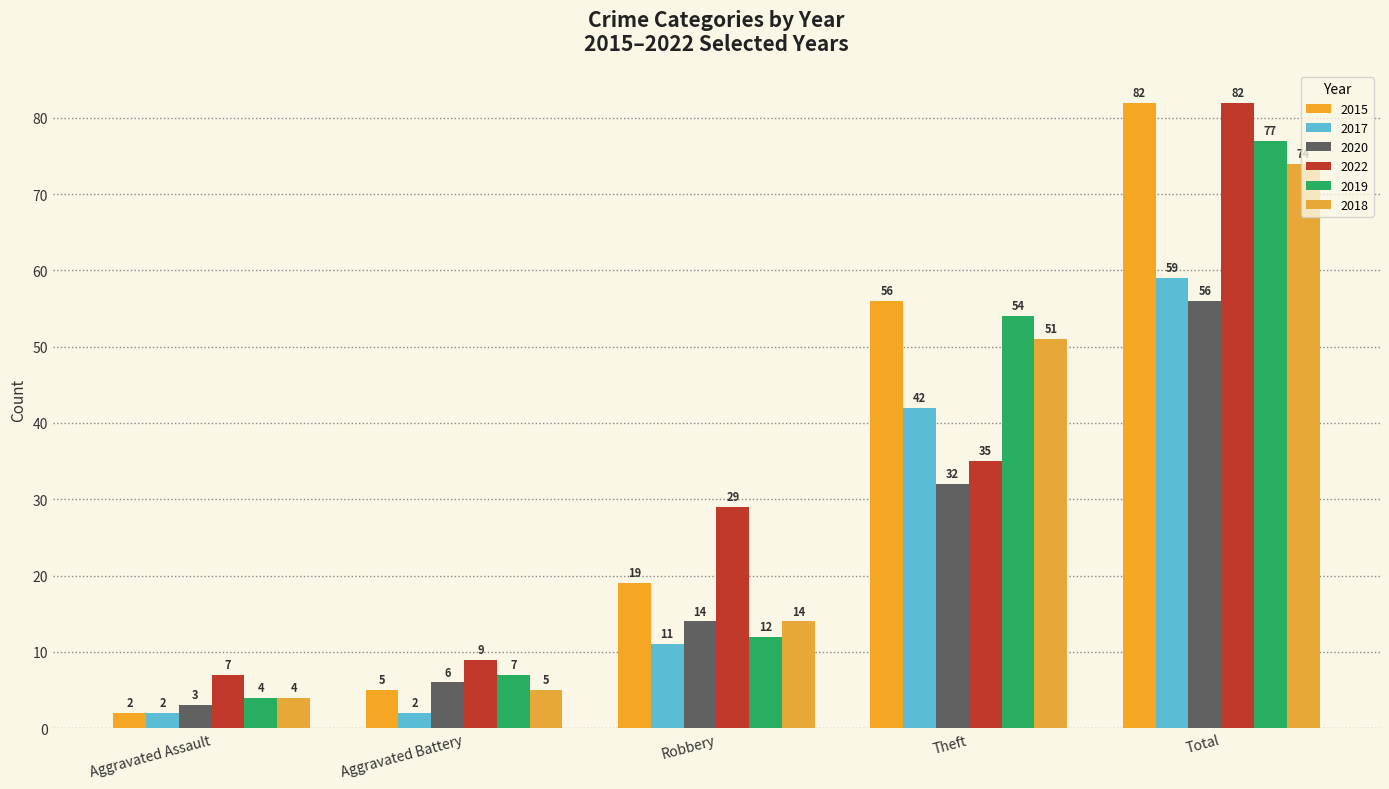

What is the value of the 2020 bar at the 1st from the left?

3